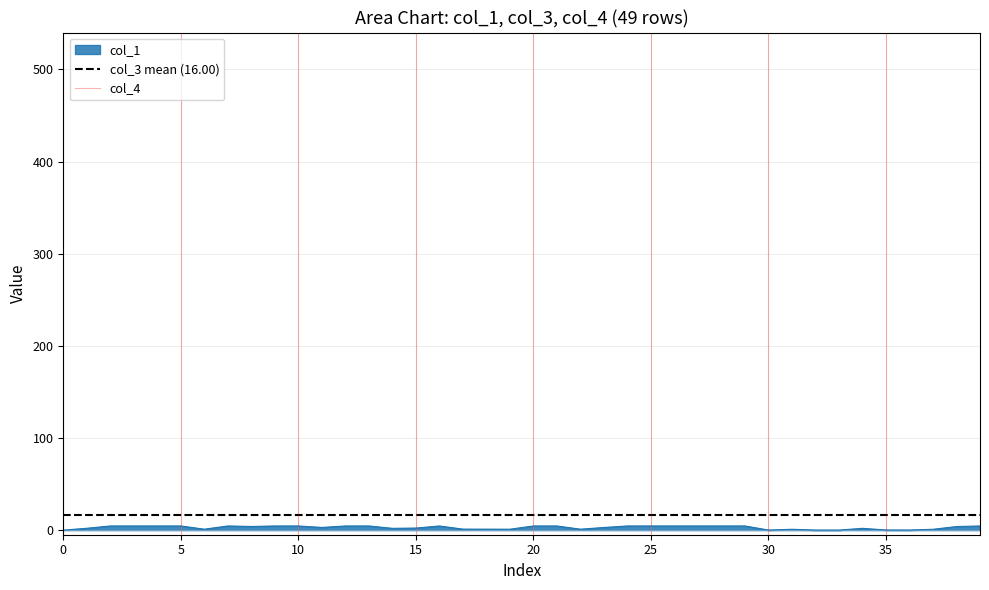

What is the difference between the maximum and minimum values in the col_4 series?

1